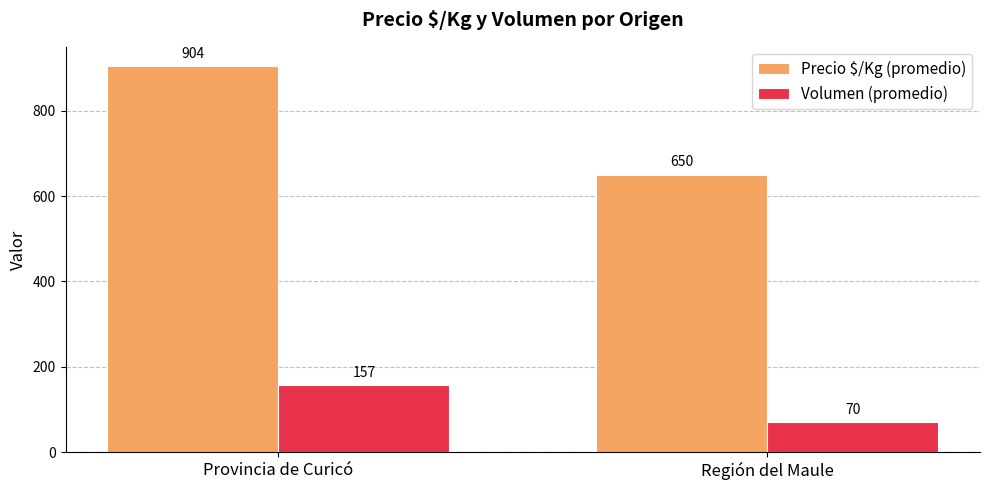

Is it true that Precio $/Kg (promedio) equals 431.0 at Provincia de Curicó?

False